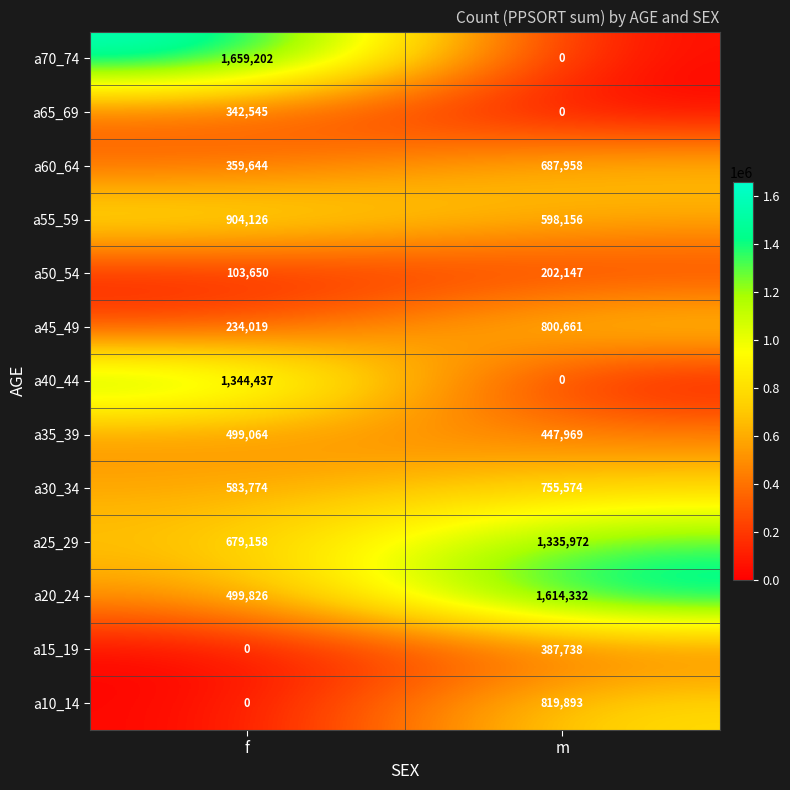

Which series changed the most between f and m?

a70_74